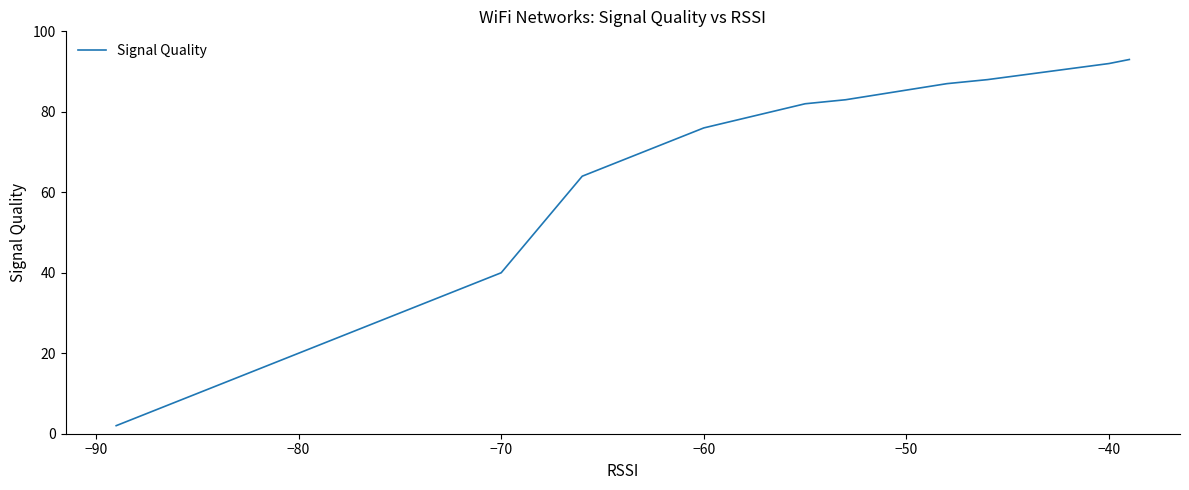

What is the value of the 18th point from the left?

12